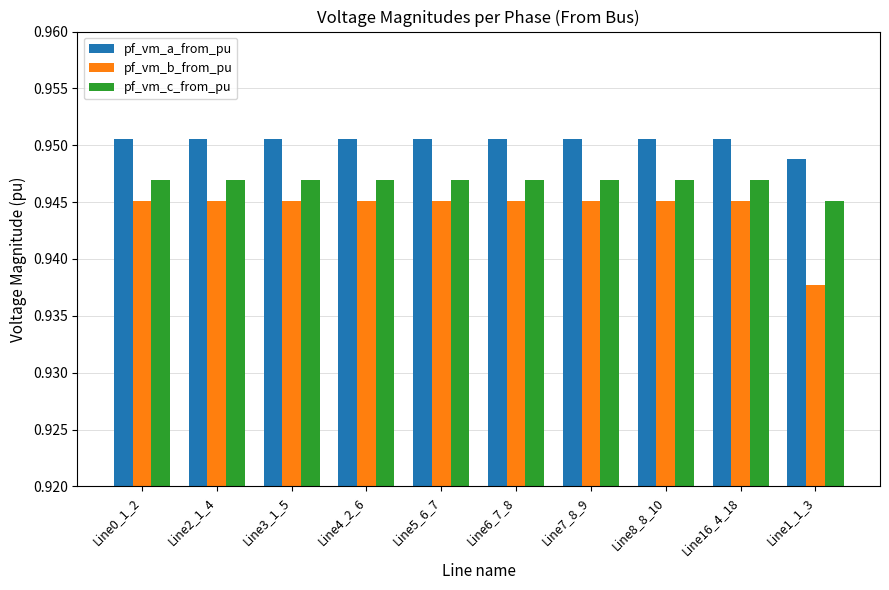

At which category does the chart reach its minimum across all series?

Line1_1_3